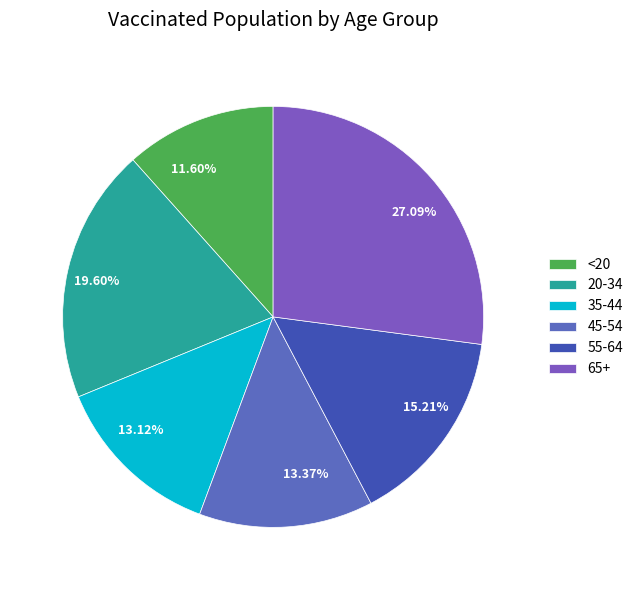

Which category has the smallest portion of the pie?

<20